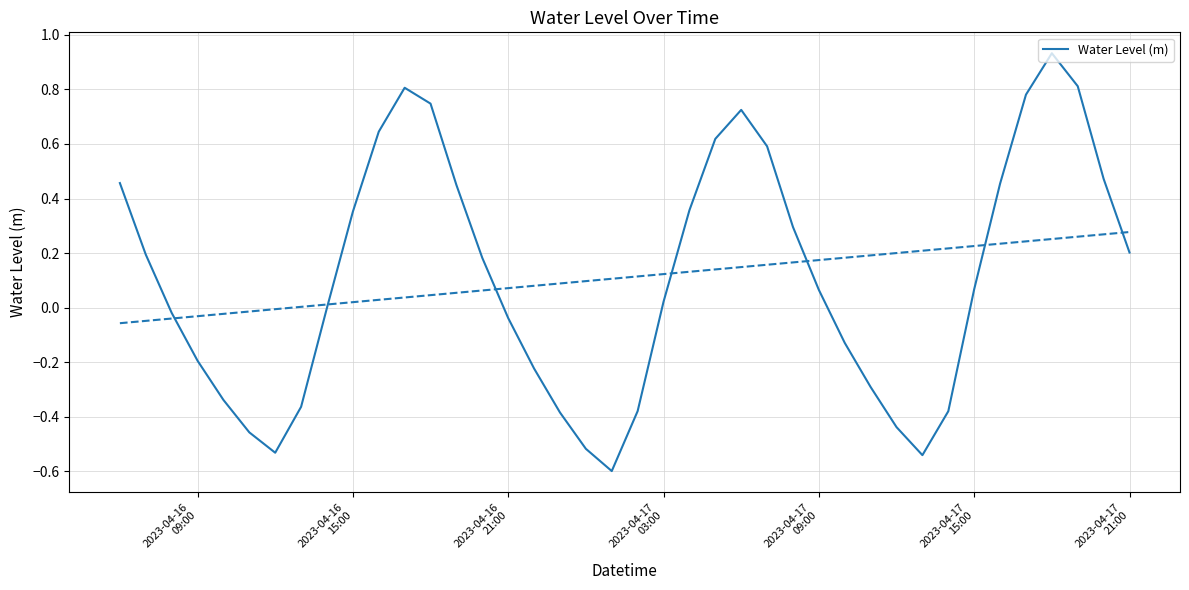

How many points are lower than both their immediate neighbors (excluding endpoints)?

3